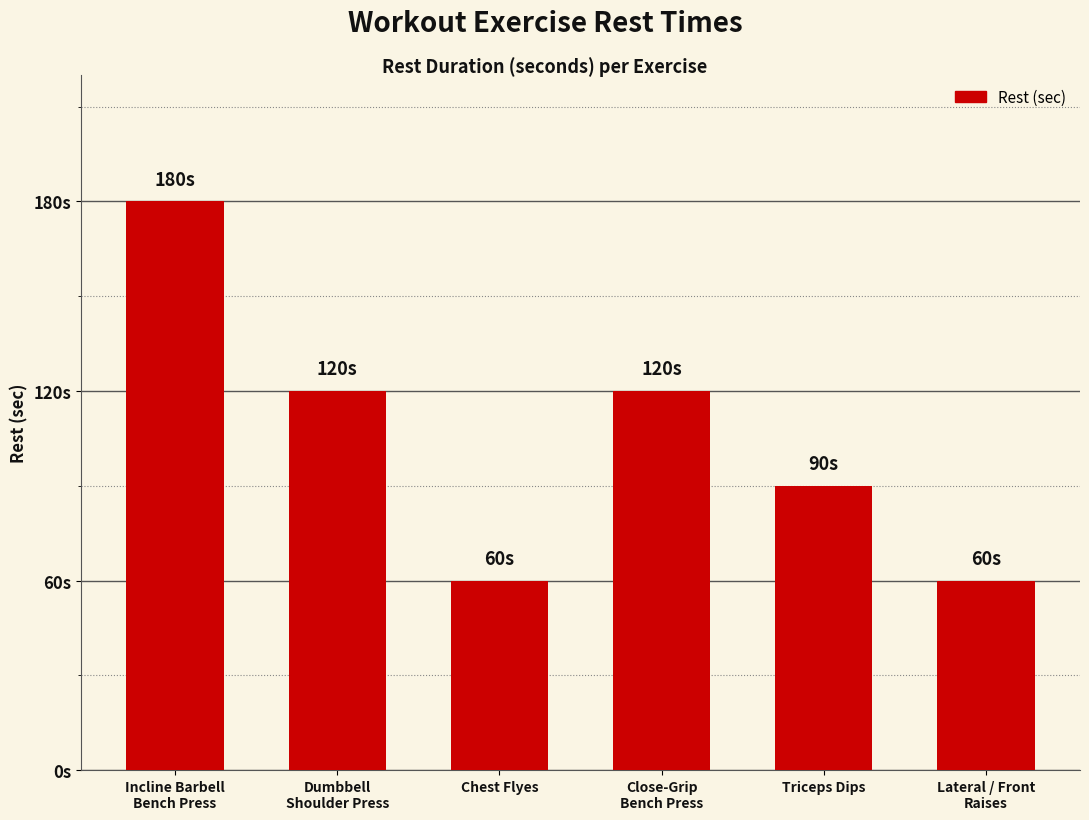

Does the chart contain any negative values?

No